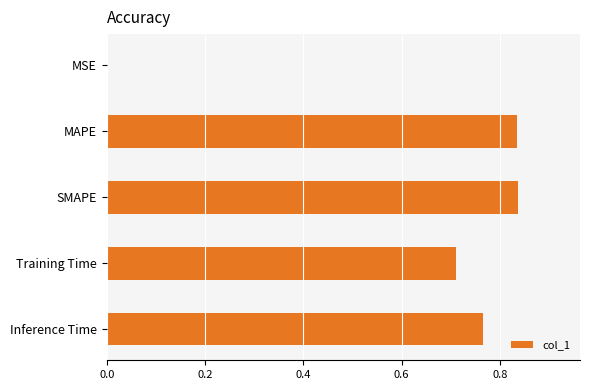

The value at Inference Time is 1.1. True or false?

False